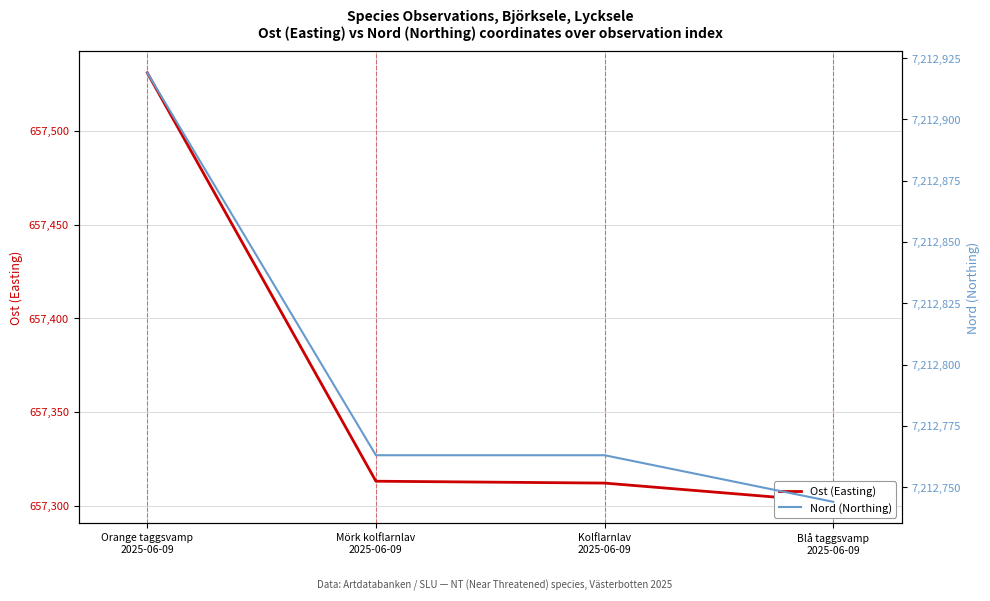

Which has a higher value, Blå taggsvamp
2025-06-09 or Mörk kolflarnlav
2025-06-09?

Mörk kolflarnlav
2025-06-09